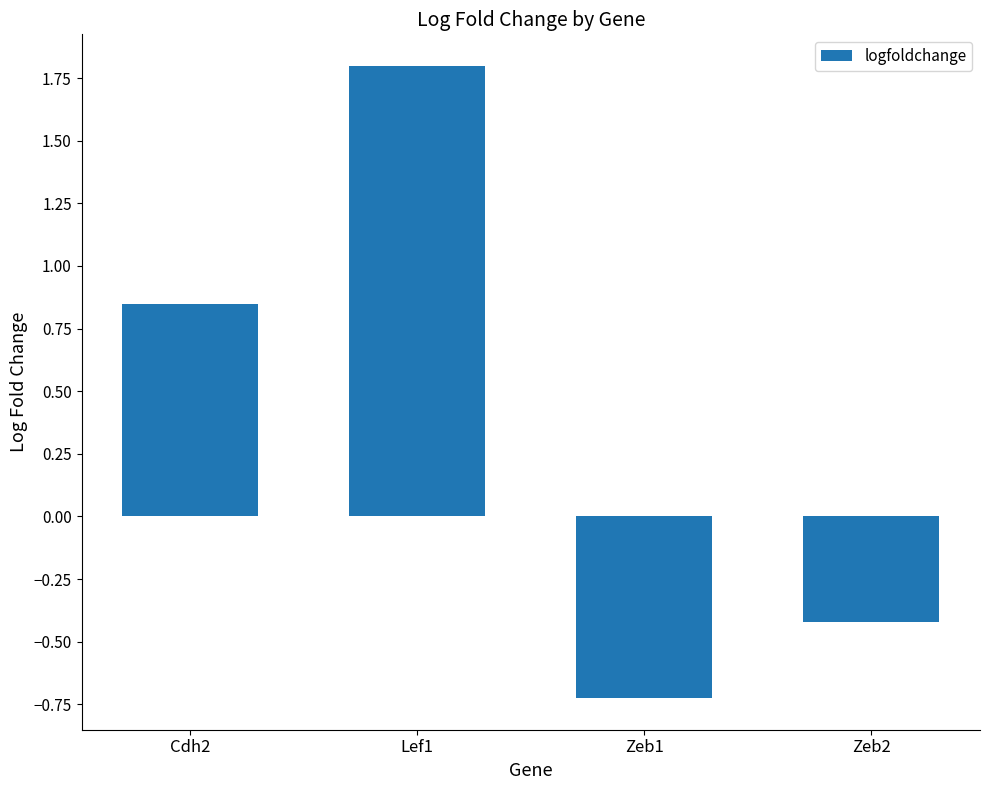

How many values are below zero?

2